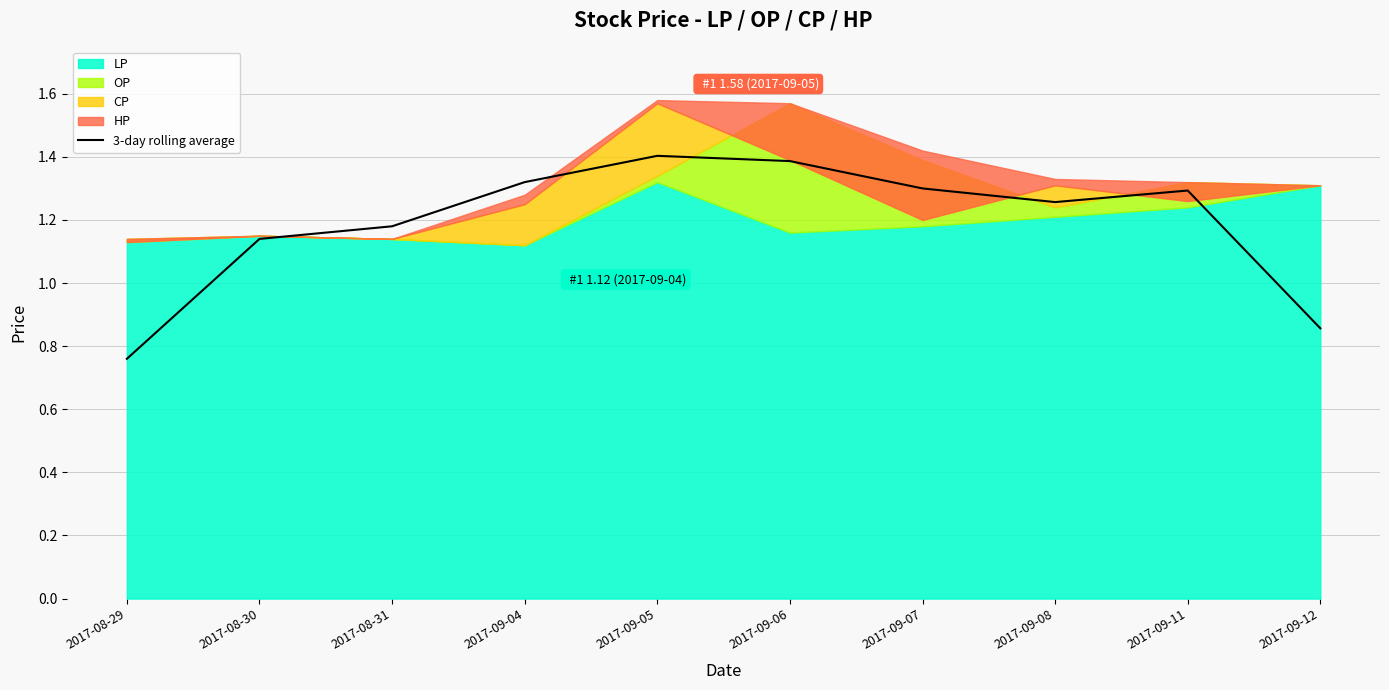

Read the value at 2017-09-04.

1.3